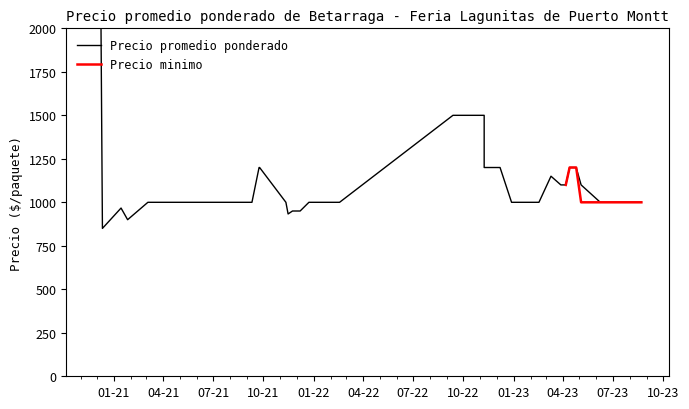

What is the lowest value of the Precio minimo series?

1000